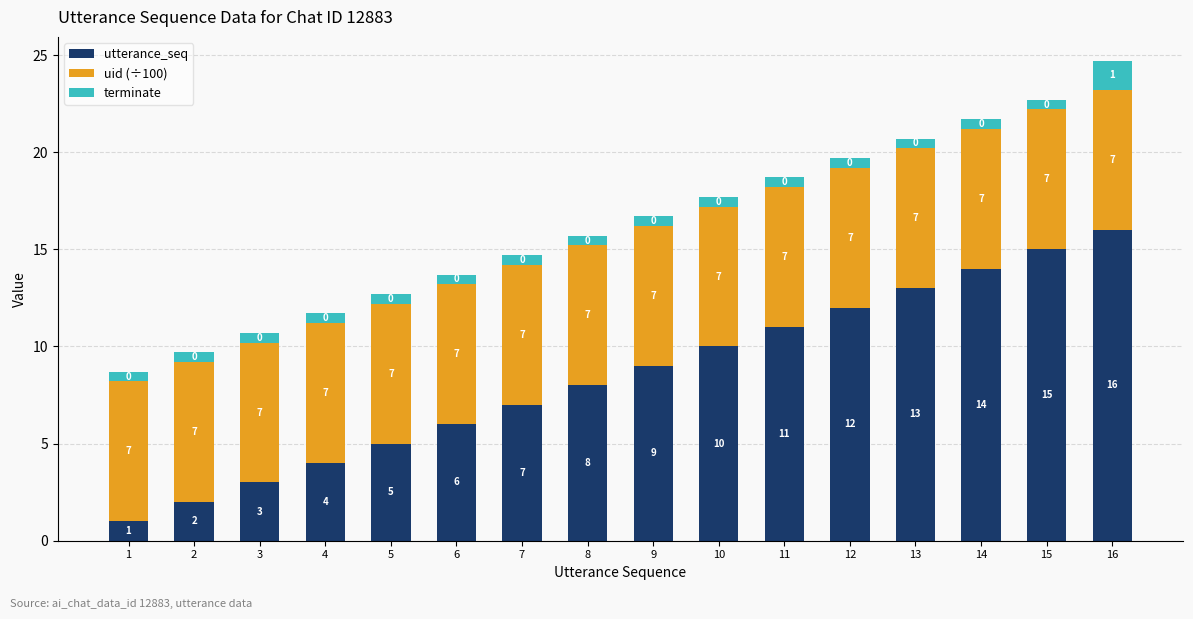

What is the difference between the maximum and second lowest values in the utterance_seq series?

14.0